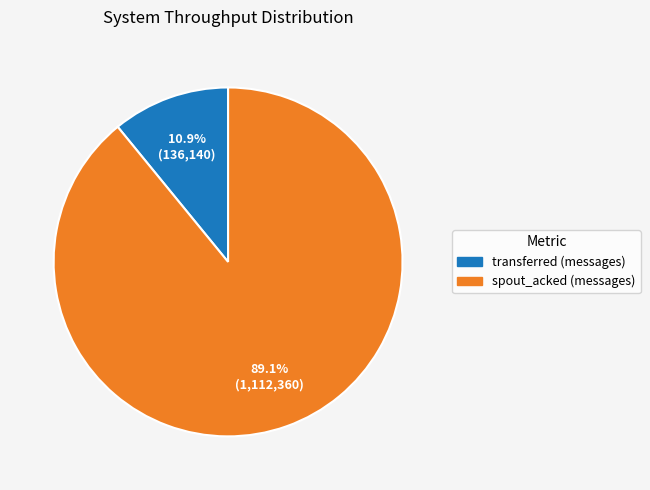

To the nearest percent, what is the average slice percentage?

50%